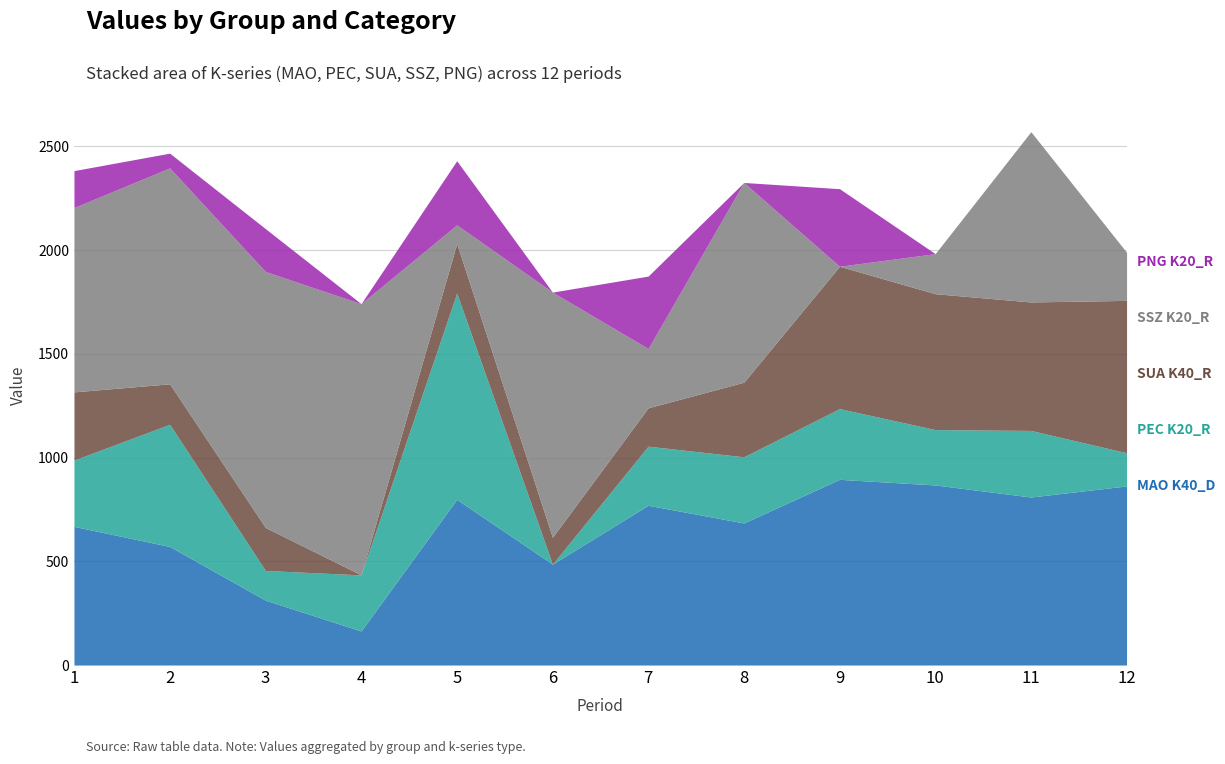

What is the sum of all SSZ K20_R values?

8238.4